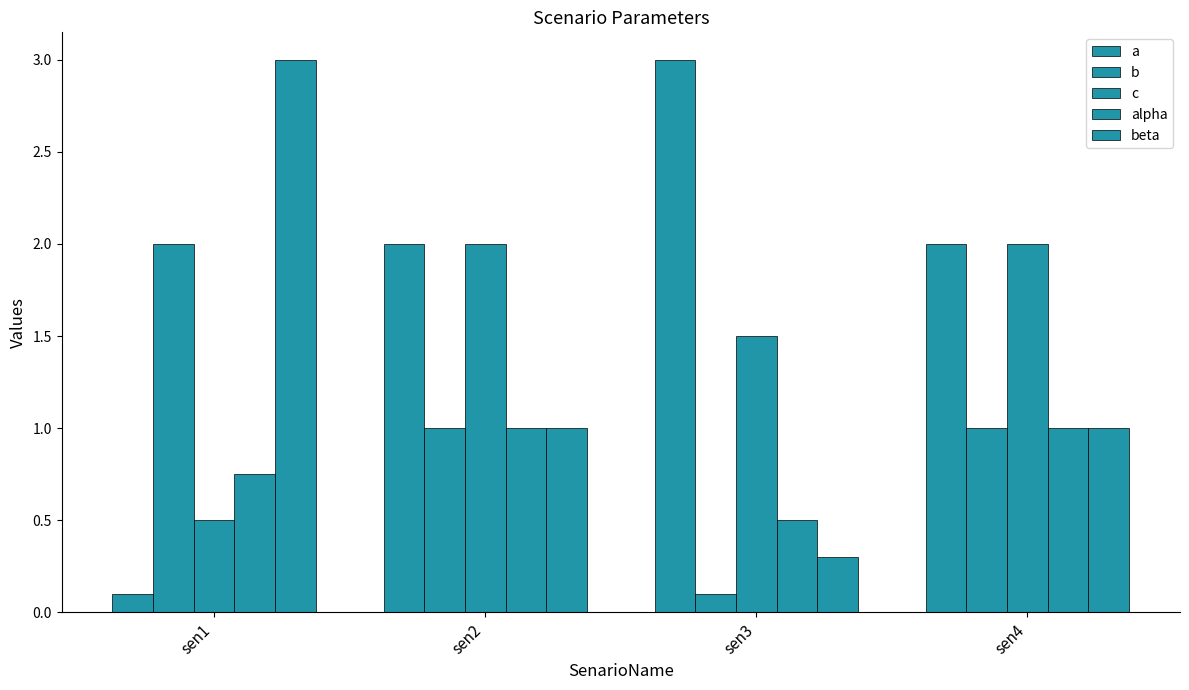

What is the average value of the beta series?

1.3